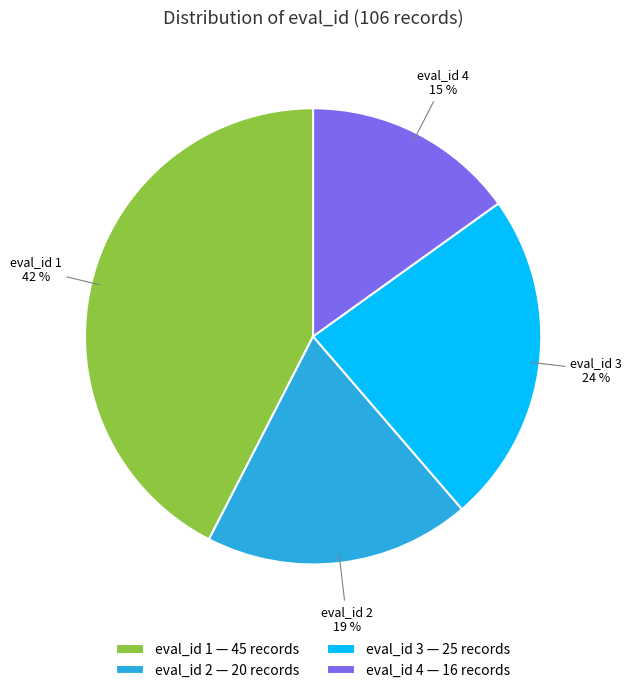

The eval_id 1 — 45 records slice represents 42% of the pie. True or false?

True